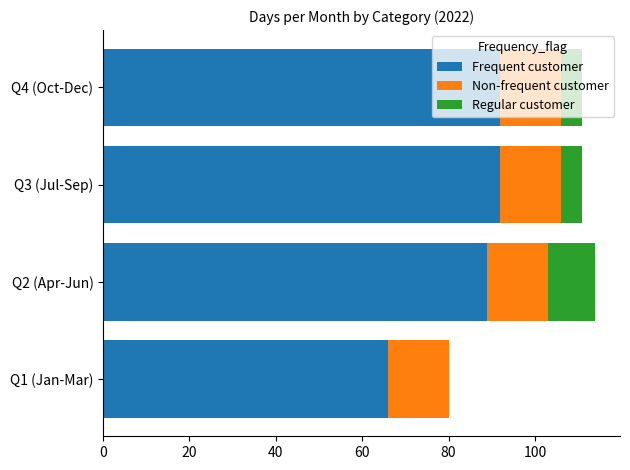

What is the highest value of the Frequent customer series?

92